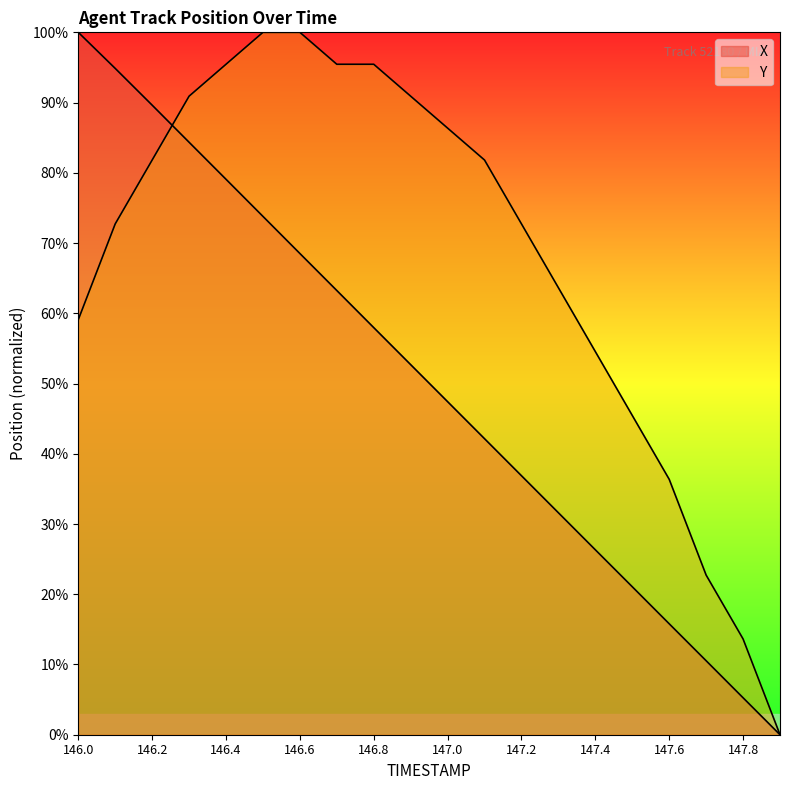

Where does the X series first go above 52?

146.0